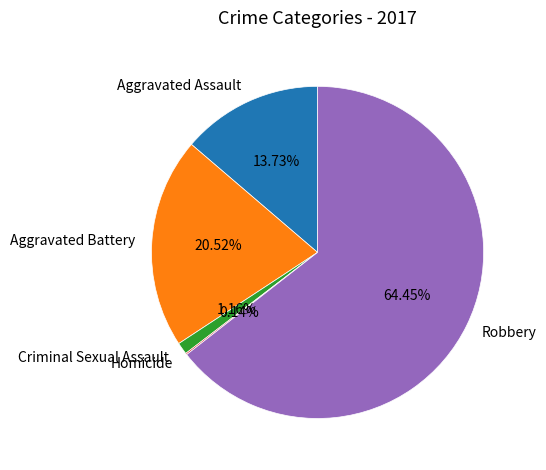

Between Aggravated Battery and Criminal Sexual Assault, which is larger?

Aggravated Battery